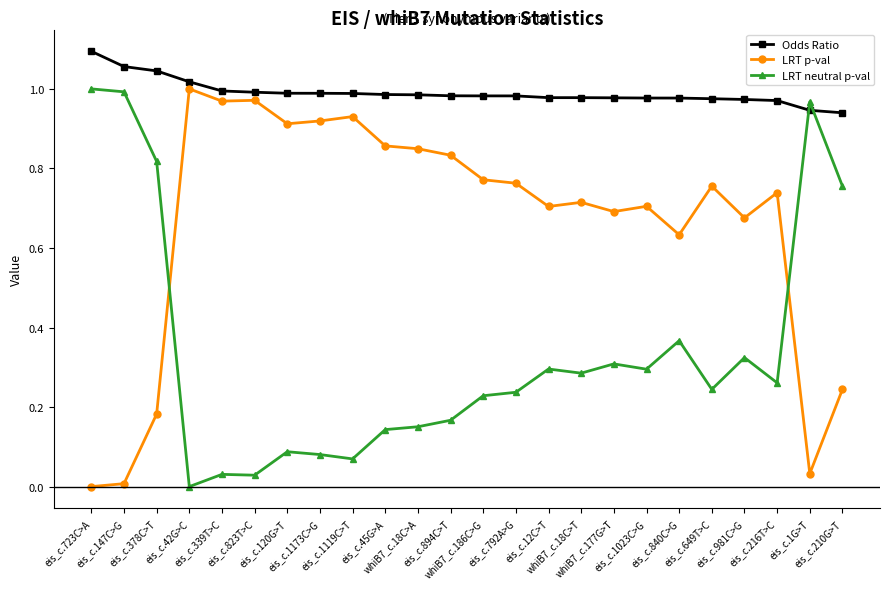

True or false: LRT neutral p-val has a value of 1.7 at eis_c.723C>A.

False